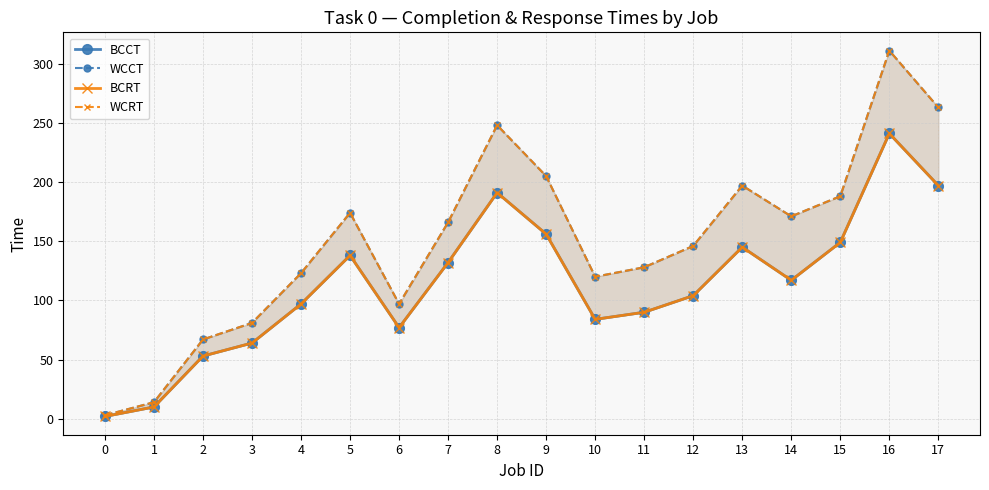

What is the difference between the highest and lowest values at 4?

26